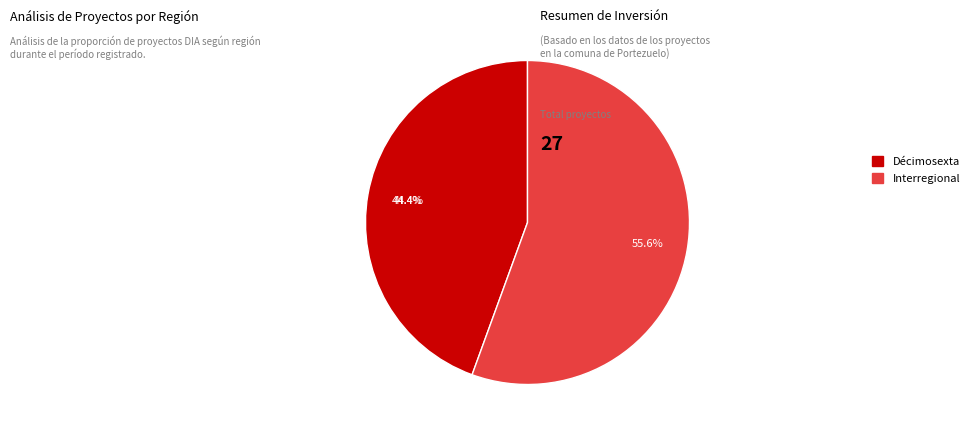

Combined, do Interregional and Décimosexta account for over 50%?

Yes